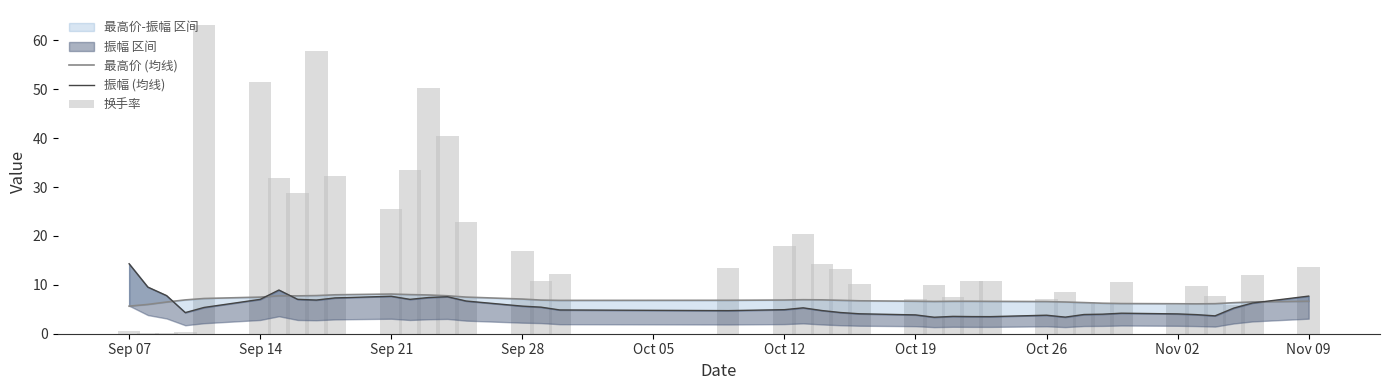

What is the average value of the 换手率 series?

17.7